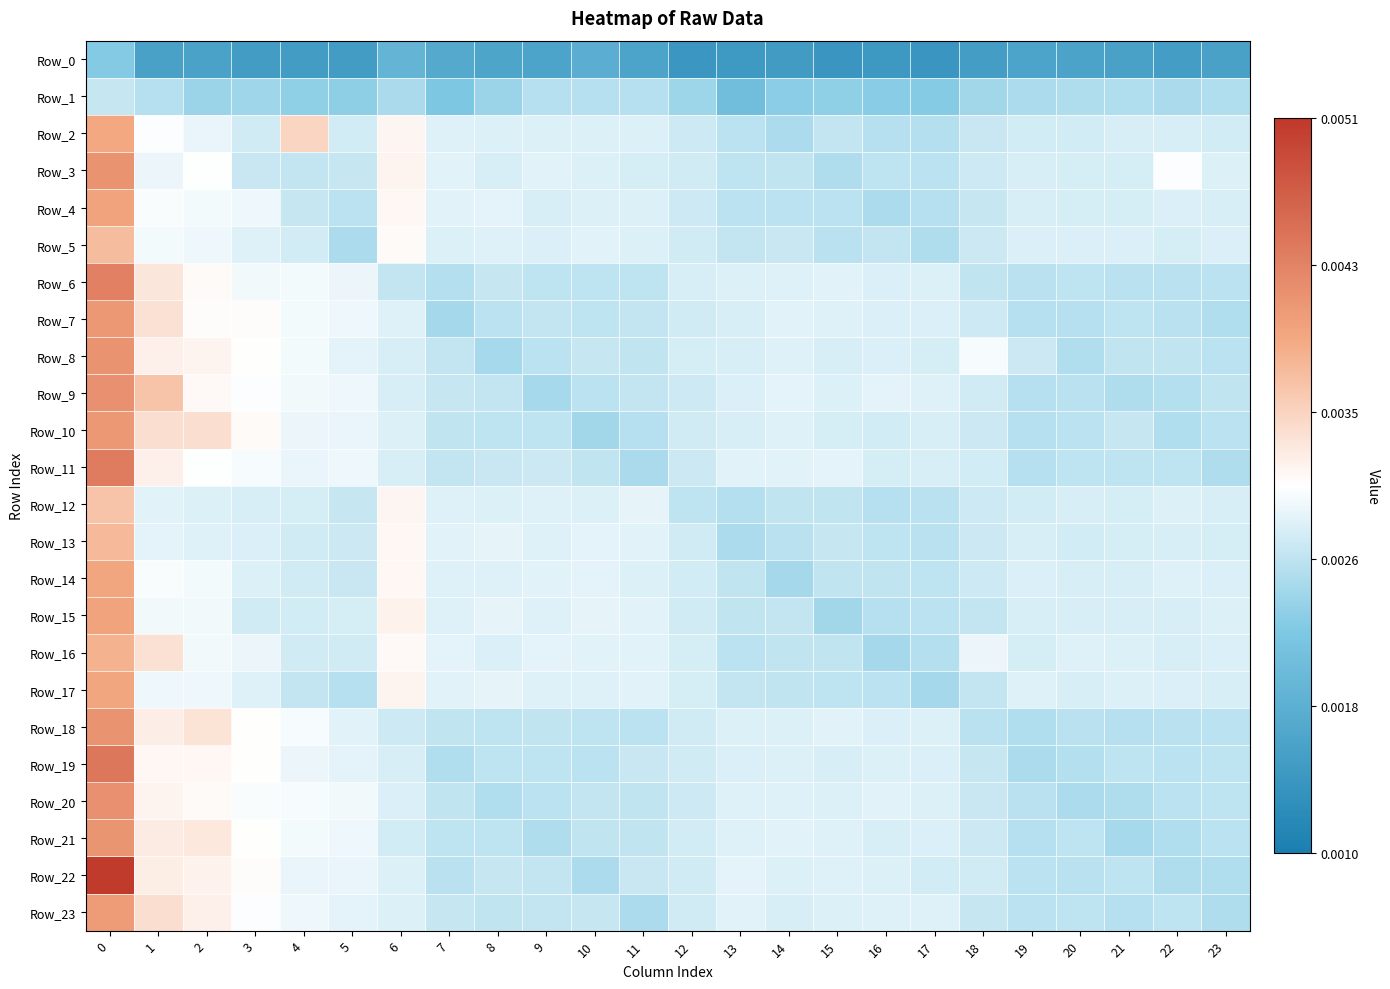

Which series changed the most between 15 and 23?

row_15